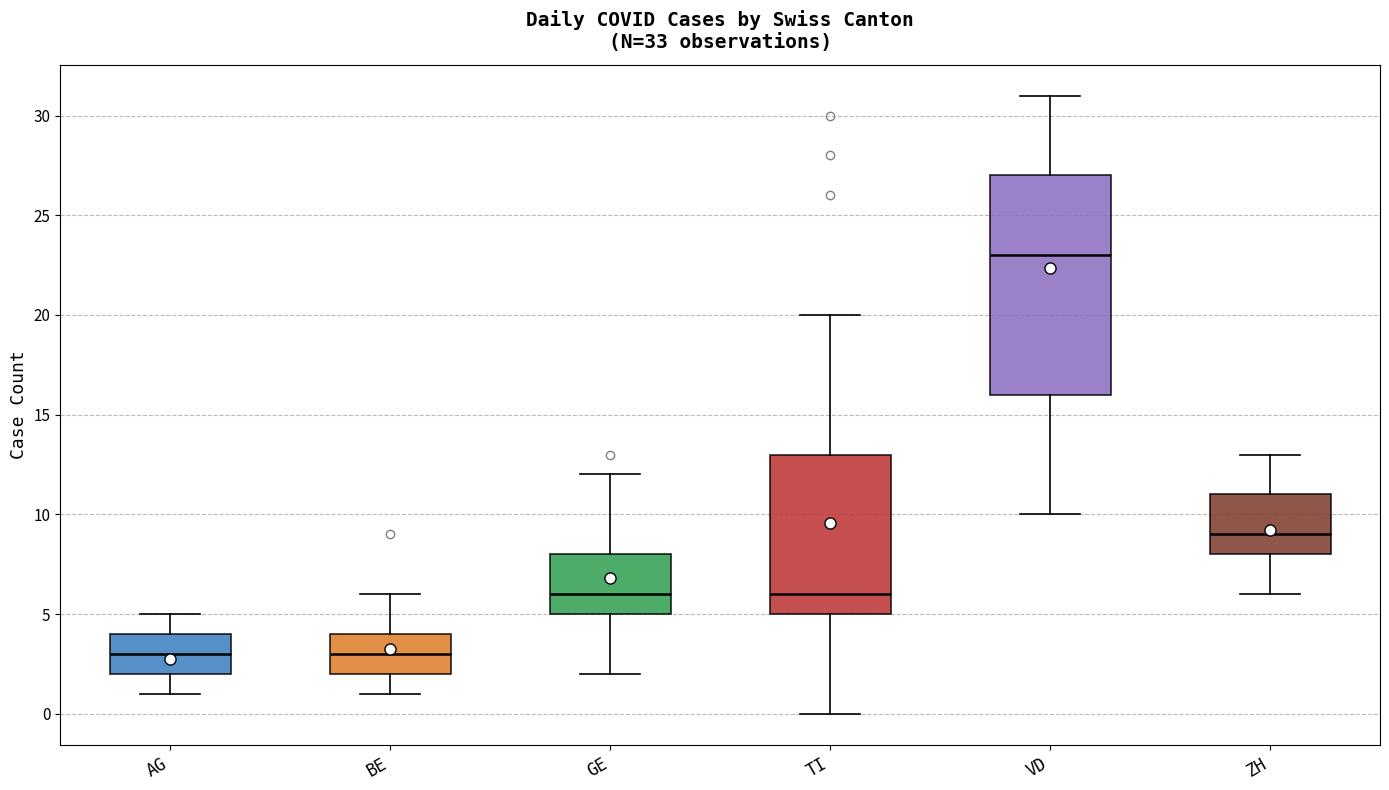

Where does the upper whisker of the box for ZH end on the y-axis? The values are not printed on the chart, so give them approximately, as read against the axis.

13